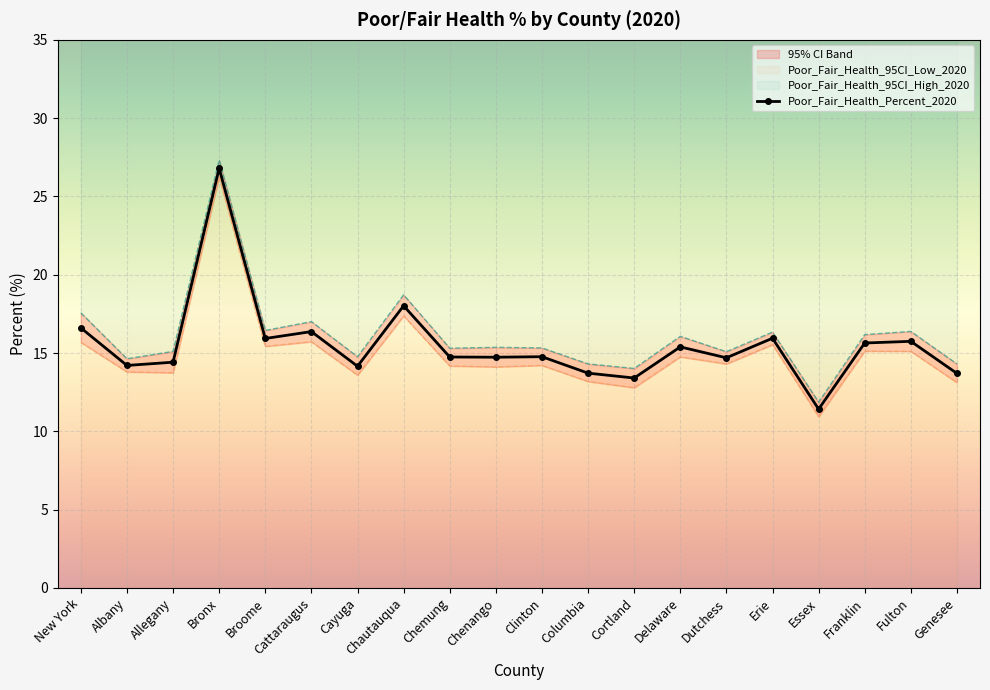

Reading left to right, transcribe all the data shown in this chart.

16.6	14.2	14.4	26.8	15.9	16.4	14.2	18.0	14.7	14.7	14.8	13.7	13.4	15.4	14.7	15.9	11.4	15.6	15.7	13.7